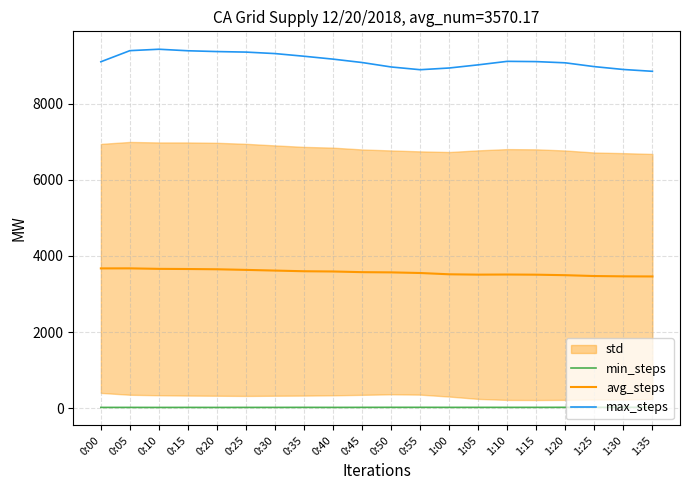

Which has a higher value, 1:15 or 0:30?

1:15